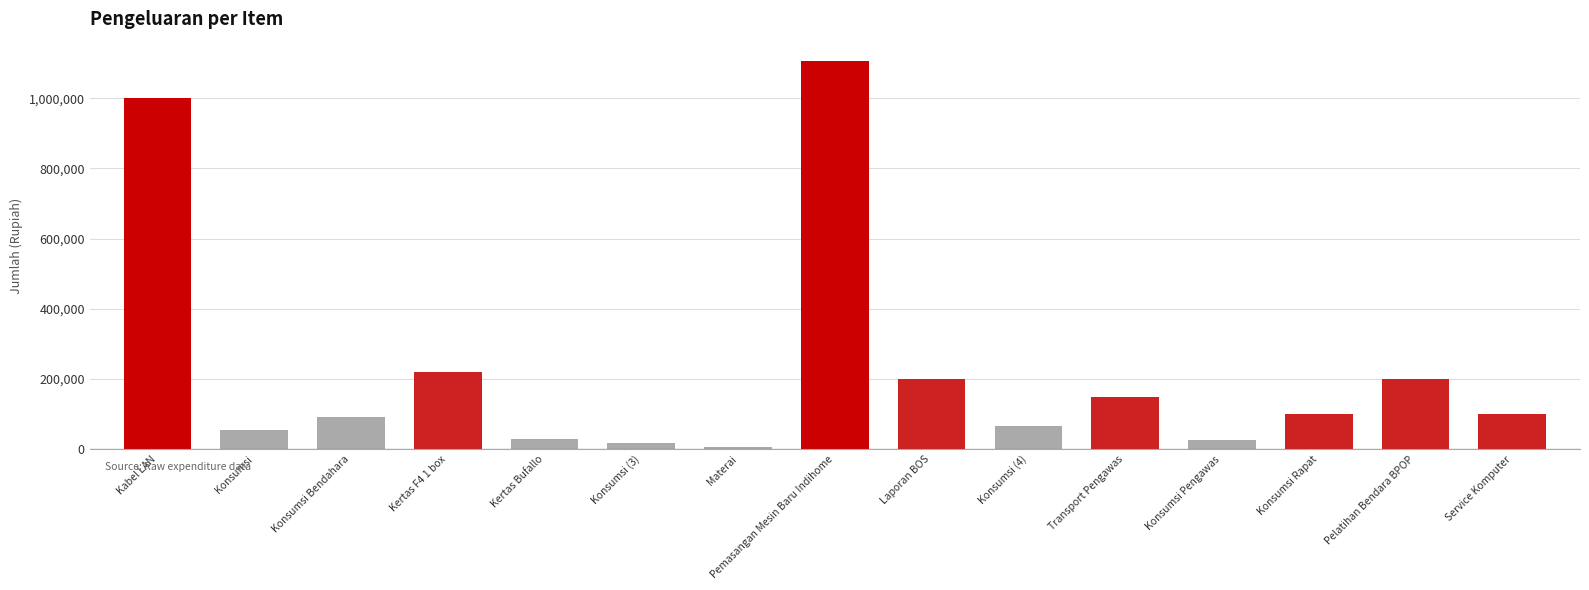

Which label corresponds to the largest value in the chart?

Pemasangan Mesin Baru Indihome